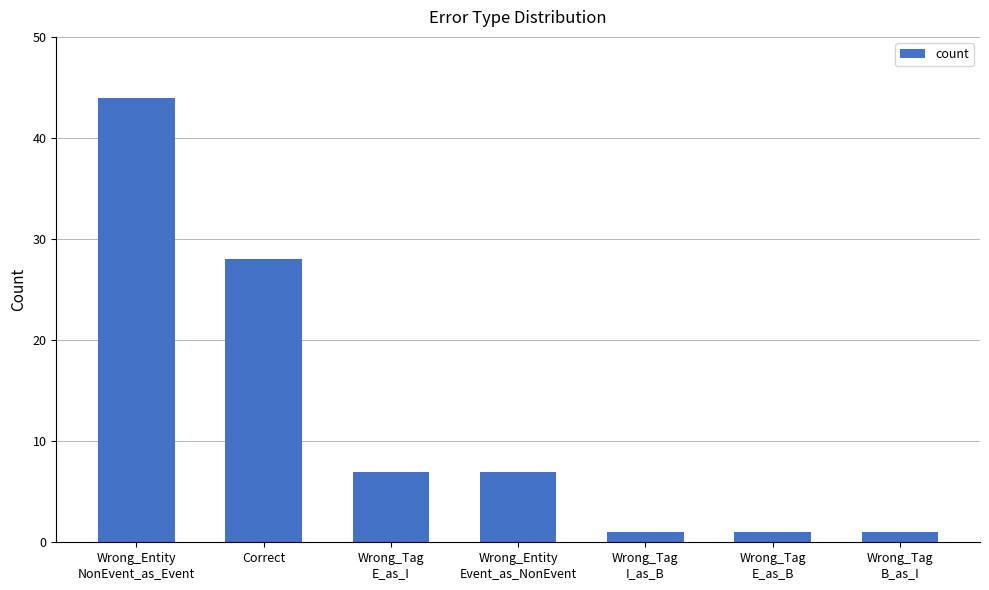

What is the sum of all values?

89